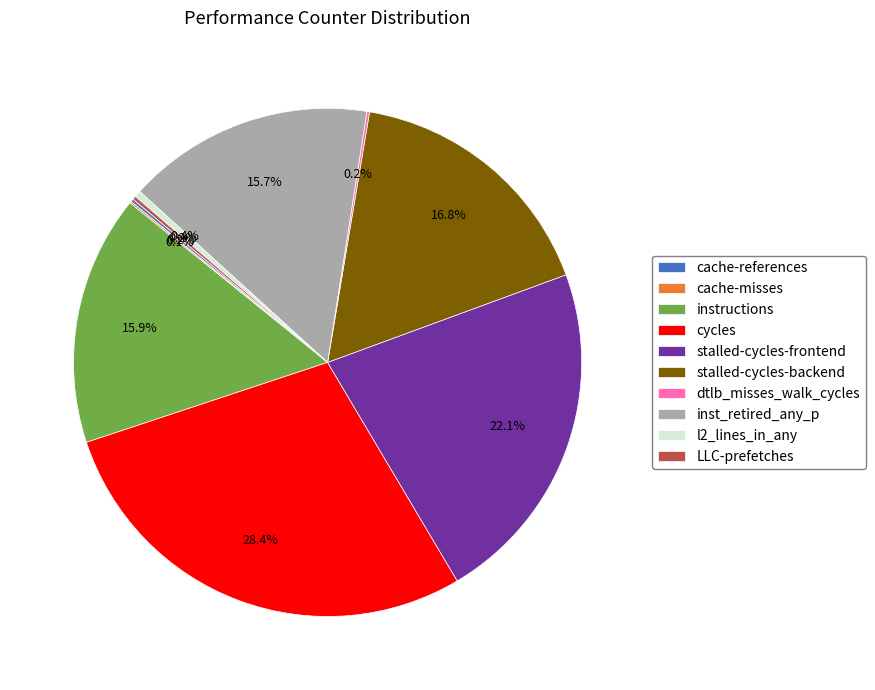

Does instructions account for over 50% of the chart?

No